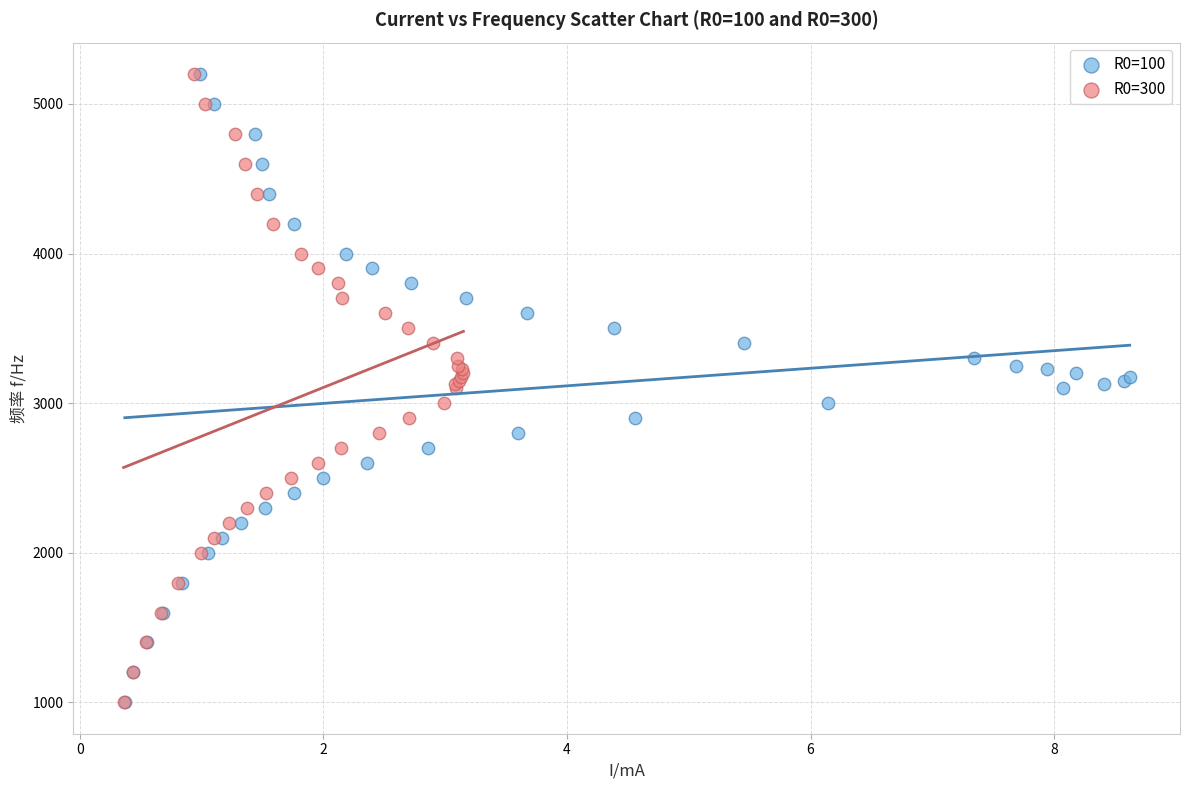

What are all the series names shown in the legend?

R0=100, R0=300